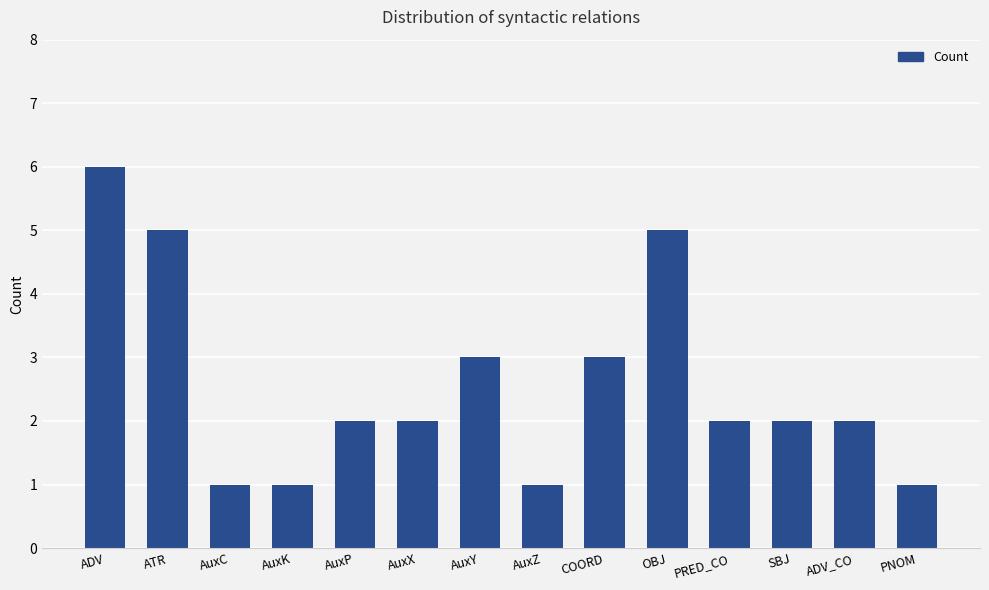

What is the change in value from AuxZ to ADV_CO?

+1